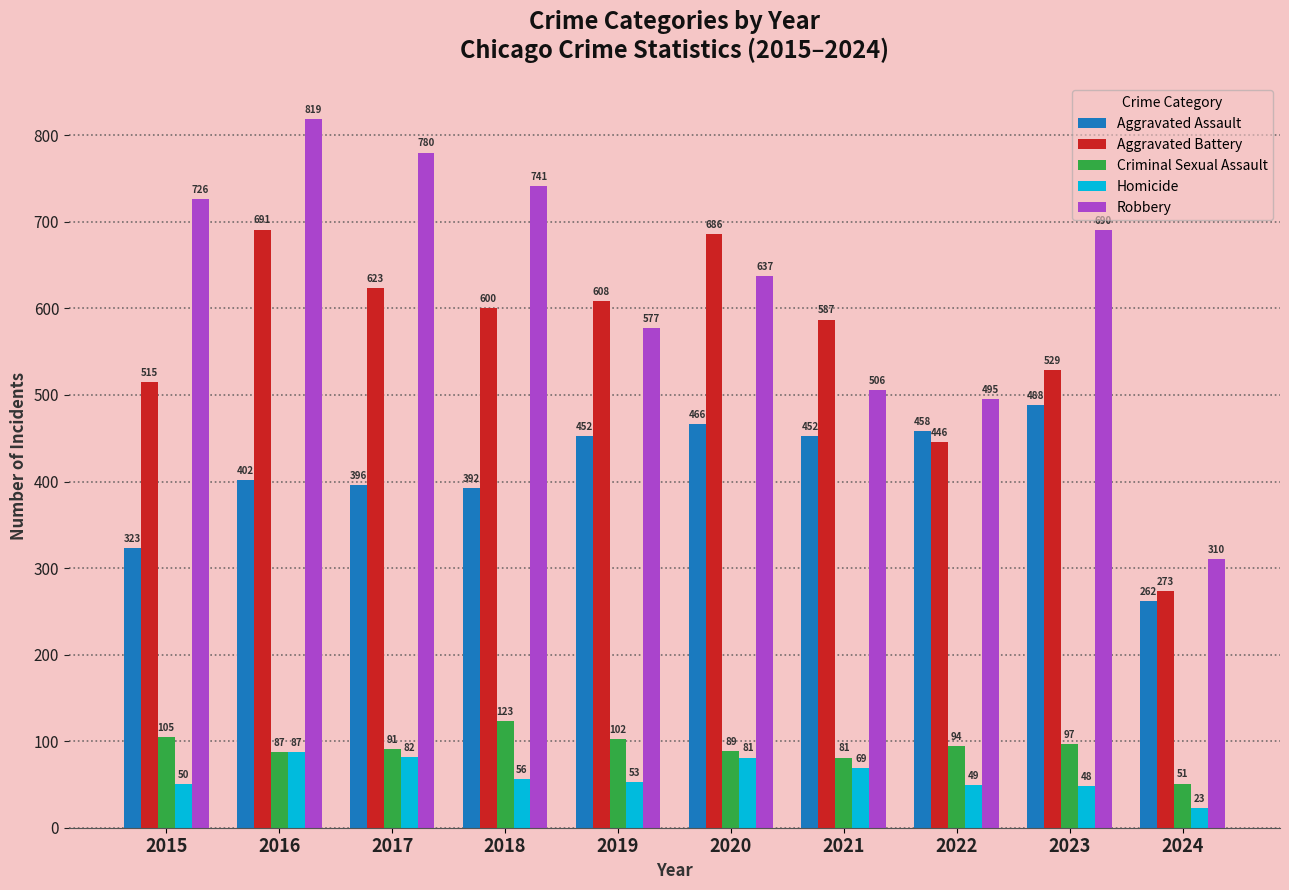

What is the total value across all series at 2024?

919